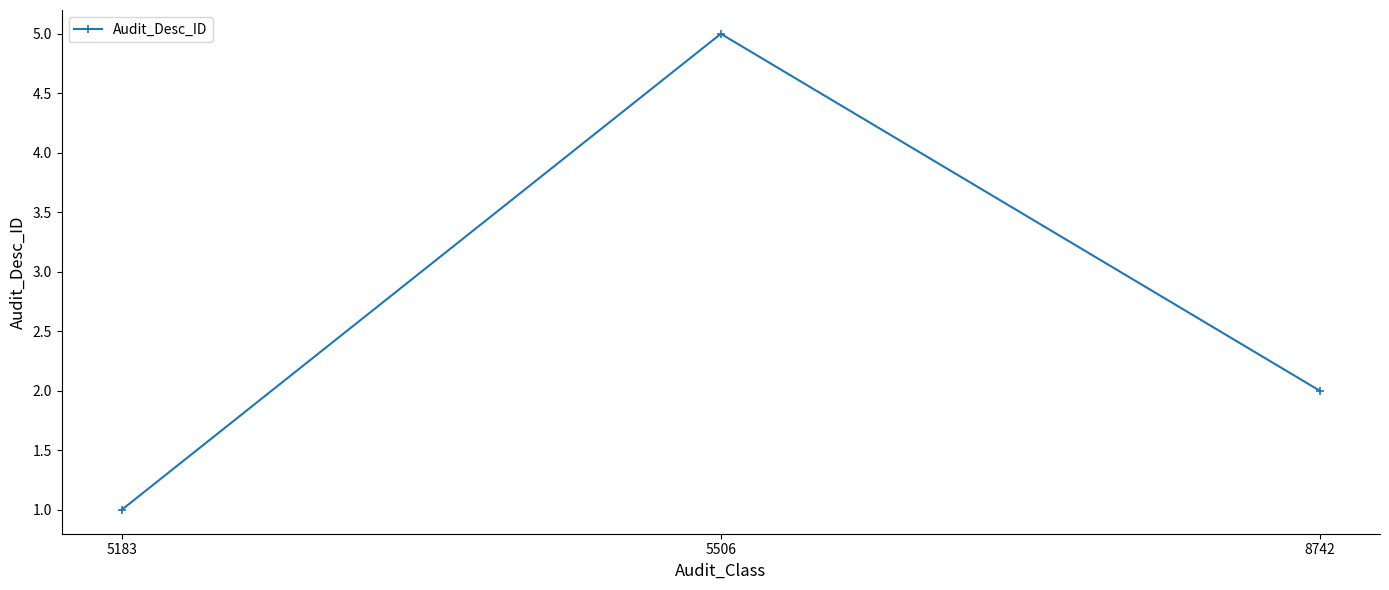

What is the value of the 1st point from the left?

1